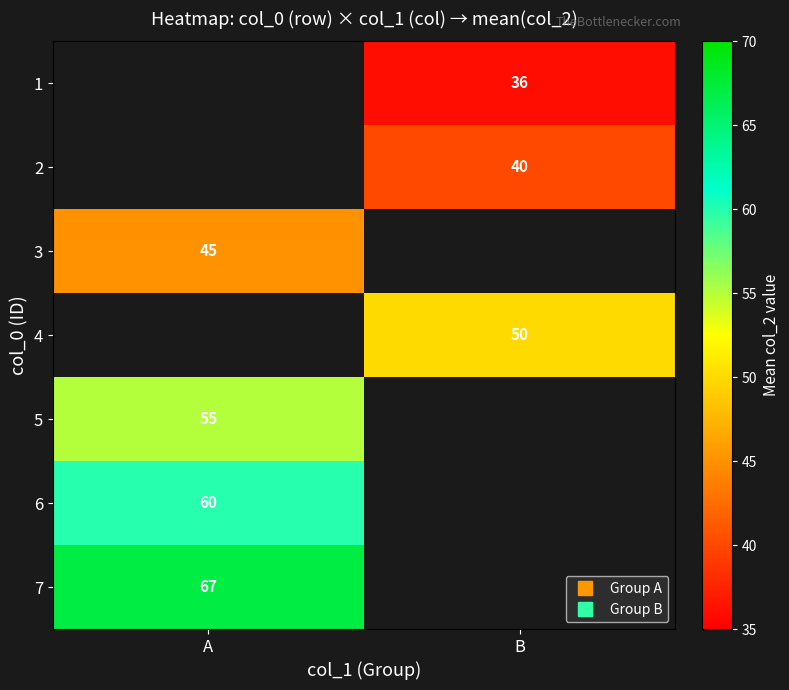

The value of 2 at B is 40.0. True or false?

True